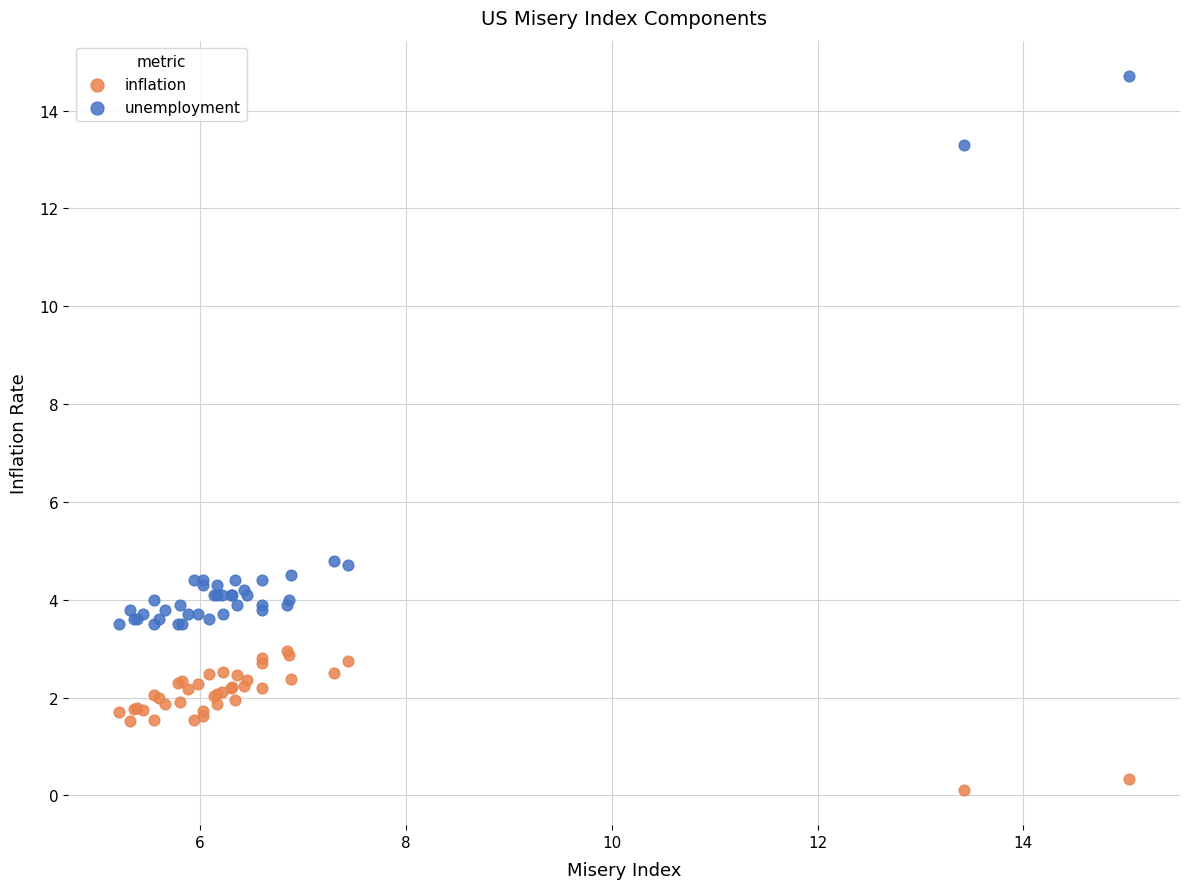

Which series has the widest spread of Y values?

unemployment